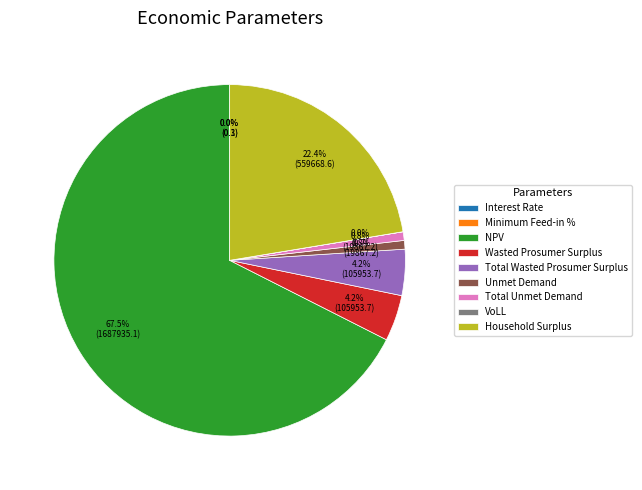

Between Unmet Demand and Household Surplus, which is larger?

Household Surplus